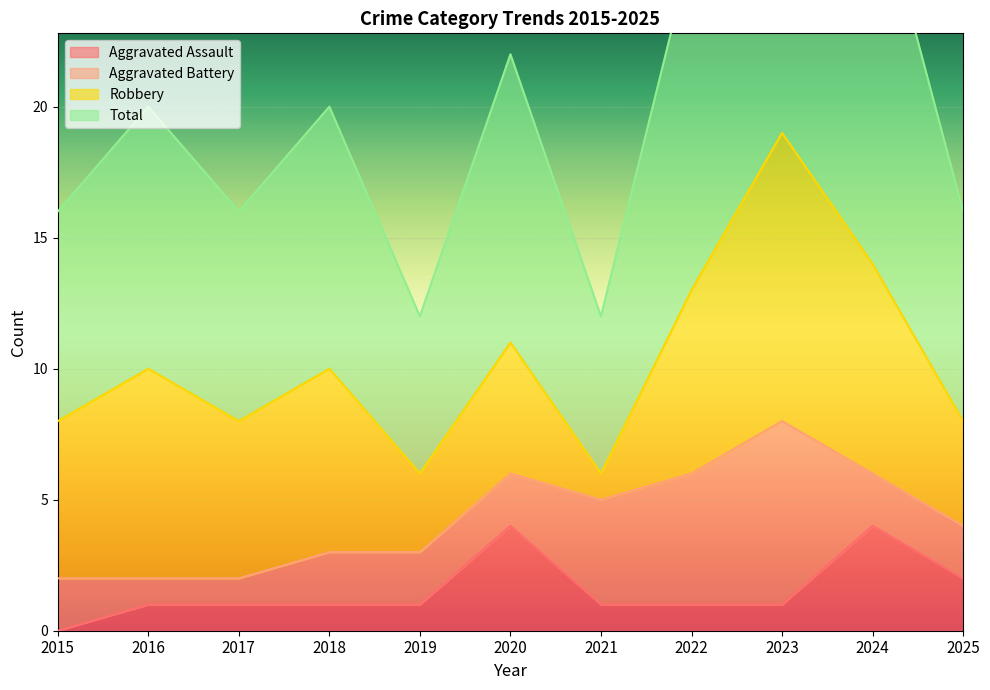

At which category is the sum across all series the highest?

2023